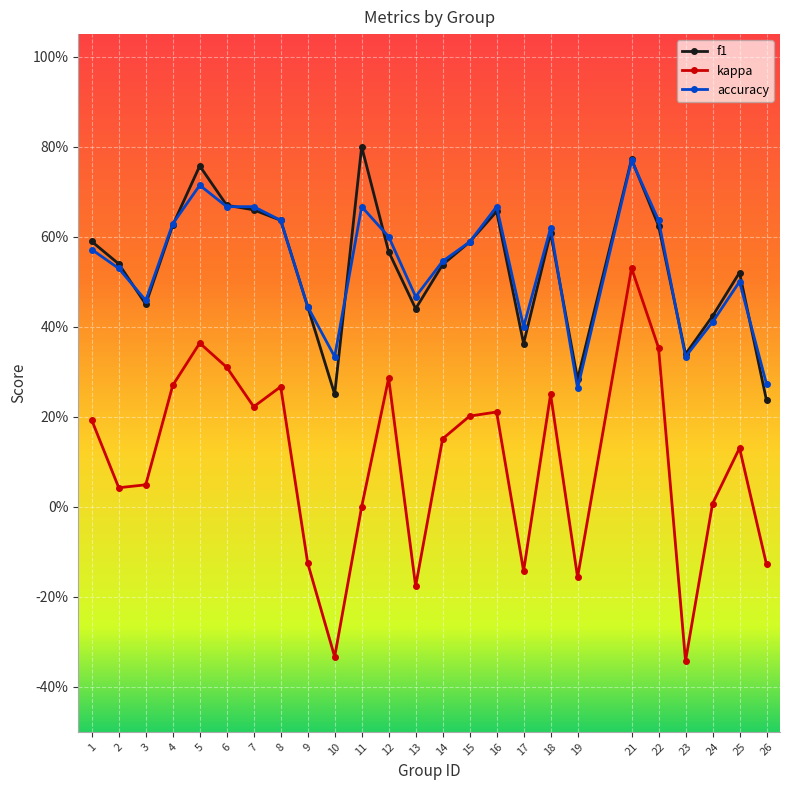

What are all the series names shown in the legend?

f1, kappa, accuracy